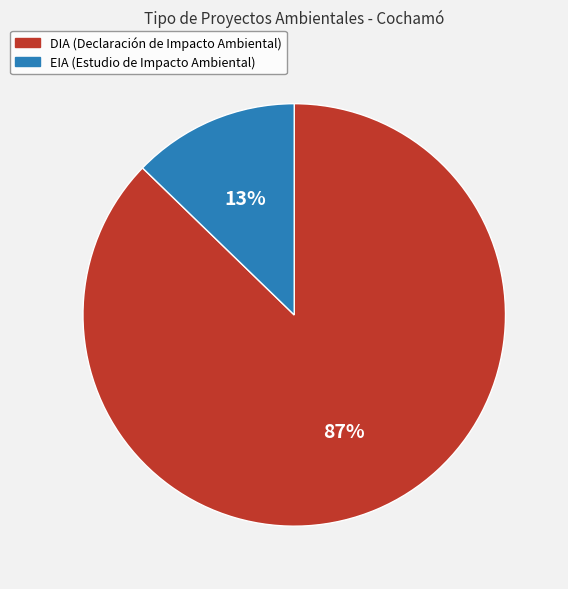

True or false: EIA accounts for 6% of the total.

False